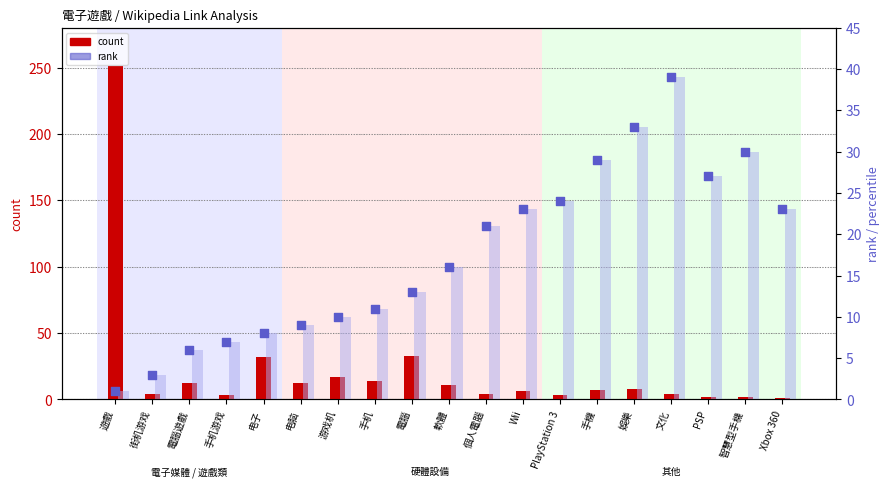

Which series reaches the minimum Y coordinate?

count